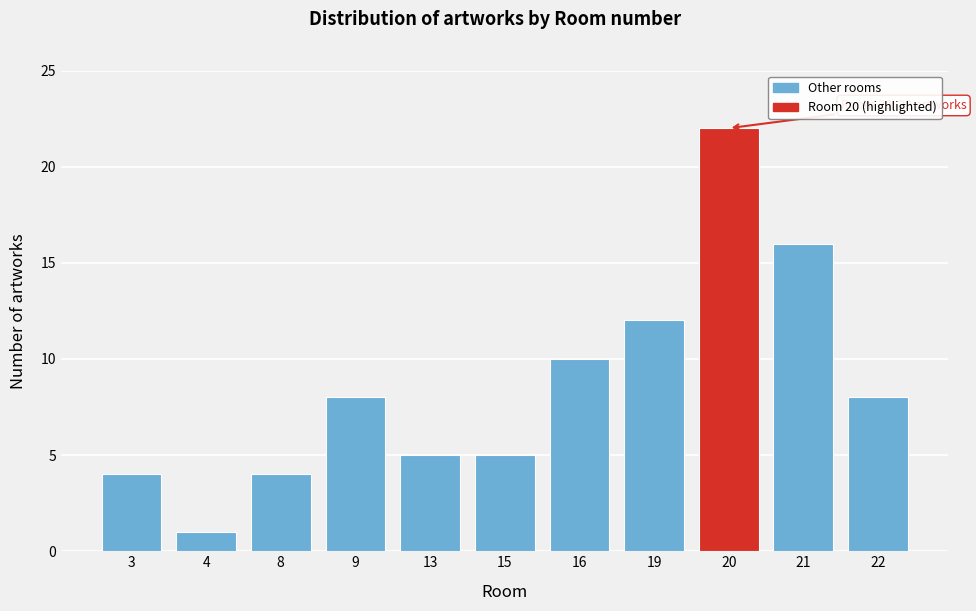

Reading right to left, extract all data points from this chart.

8	16	22	12	10	5	5	8	4	1	4